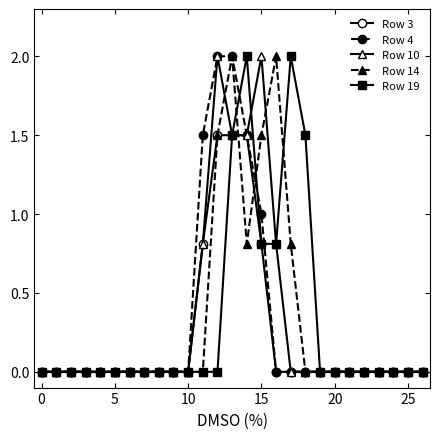

Reading left to right, transcribe all the data shown in this chart.

Row 3: 0.0	0.0	0.0	0.0	0.0	0.0	0.0	0.0	0.0	0.0	0.0	0.8	1.5	1.5	1.5	0.8	0.0	0.0	0.0	0.0	0.0	0.0	0.0	0.0	0.0	0.0	0.0
Row 4: 0.0	0.0	0.0	0.0	0.0	0.0	0.0	0.0	0.0	0.0	0.0	1.5	2.0	2.0	1.5	1.0	0.0	0.0	0.0	0.0	0.0	0.0	0.0	0.0	0.0	0.0	0.0
Row 10: 0.0	0.0	0.0	0.0	0.0	0.0	0.0	0.0	0.0	0.0	0.0	0.8	2.0	1.5	1.5	2.0	0.8	0.0	0.0	0.0	0.0	0.0	0.0	0.0	0.0	0.0	0.0
Row 14: 0.0	0.0	0.0	0.0	0.0	0.0	0.0	0.0	0.0	0.0	0.0	0.0	1.5	2.0	0.8	1.5	2.0	0.8	0.0	0.0	0.0	0.0	0.0	0.0	0.0	0.0	0.0
Row 19: 0.0	0.0	0.0	0.0	0.0	0.0	0.0	0.0	0.0	0.0	0.0	0.0	0.0	1.5	2.0	0.8	0.8	2.0	1.5	0.0	0.0	0.0	0.0	0.0	0.0	0.0	0.0